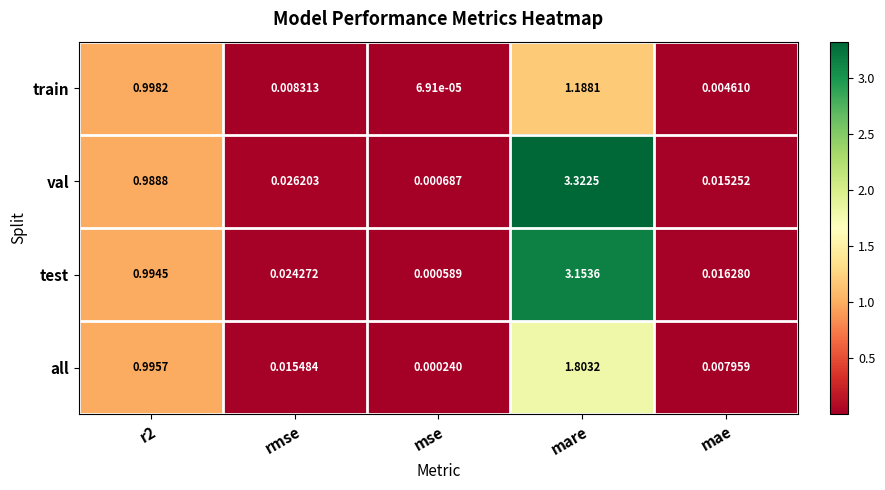

At which category is the sum across all series the highest?

mare